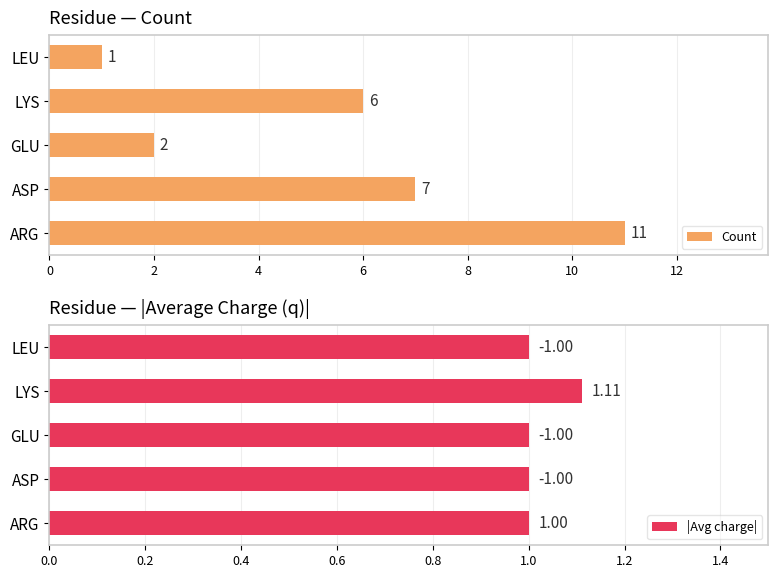

What is the lowest value of the Count series?

1